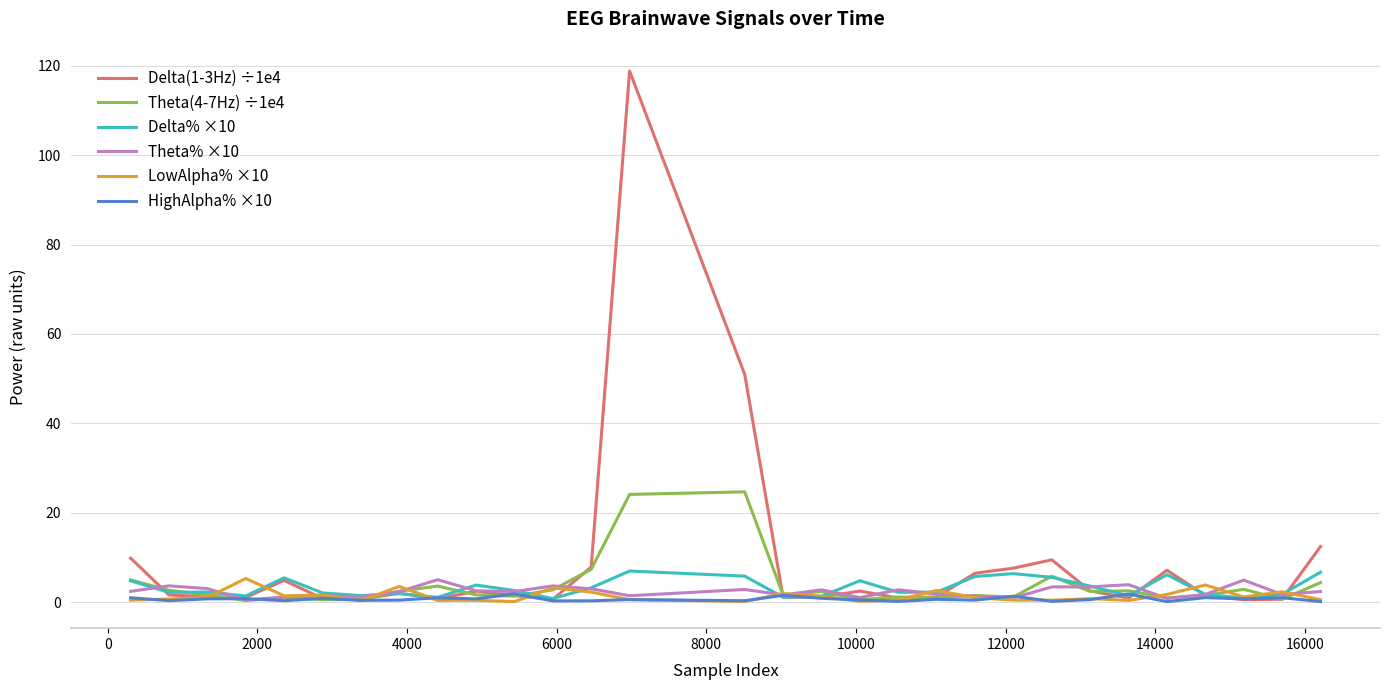

Which series has the widest spread of values?

Delta(1-3Hz) ÷1e4